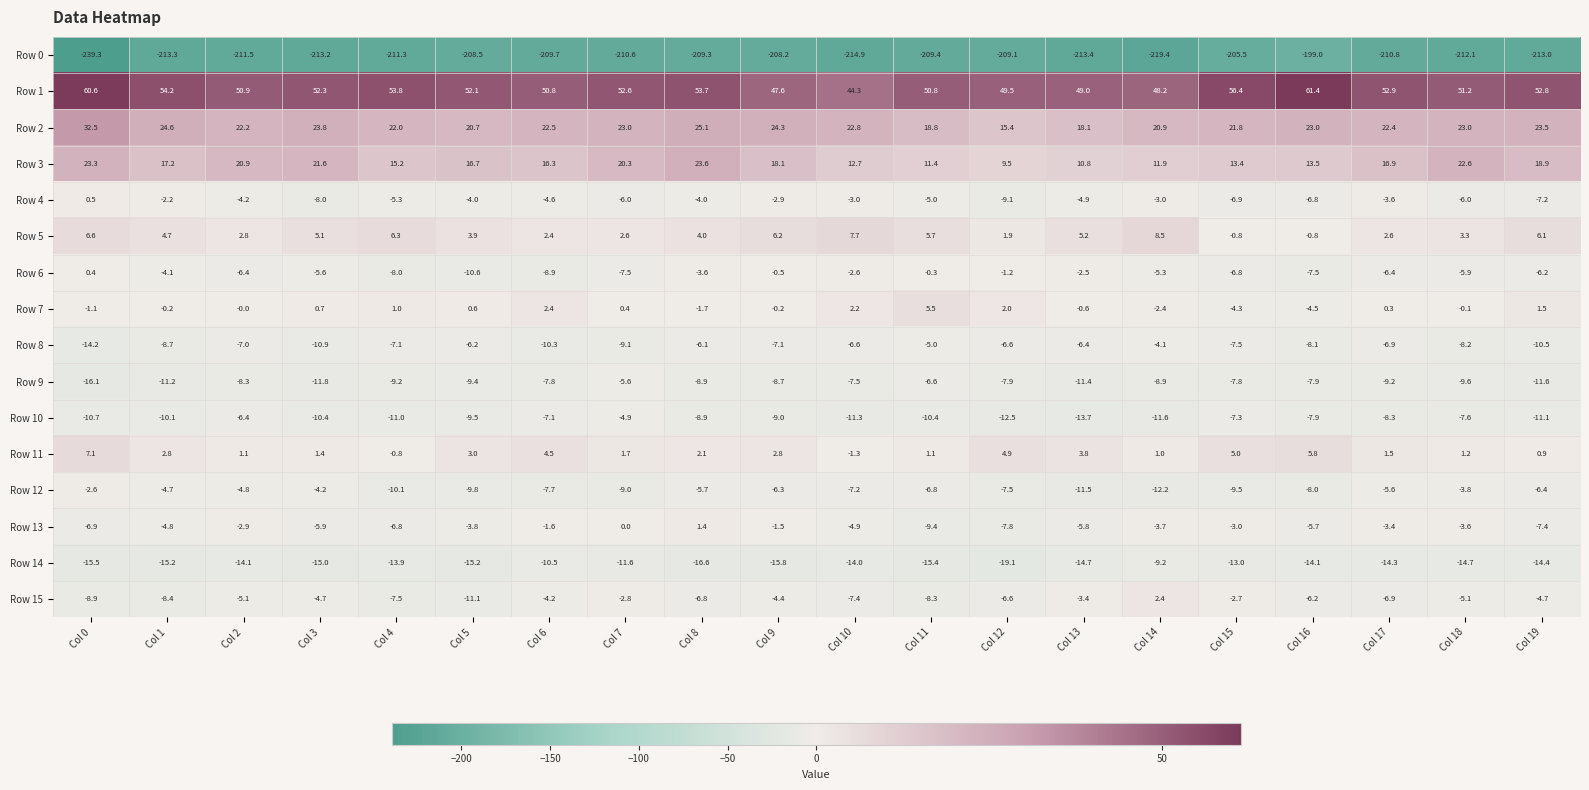

What is the difference between the maximum and second lowest values in the Row 14 series?

7.4